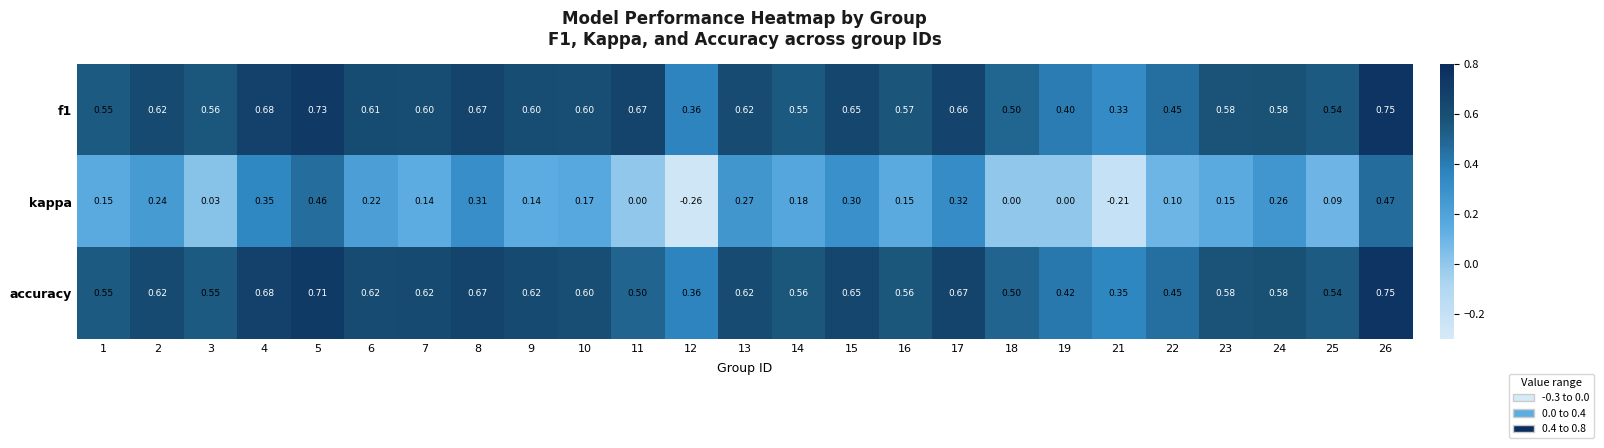

Which series has the largest range (max minus min)?

kappa